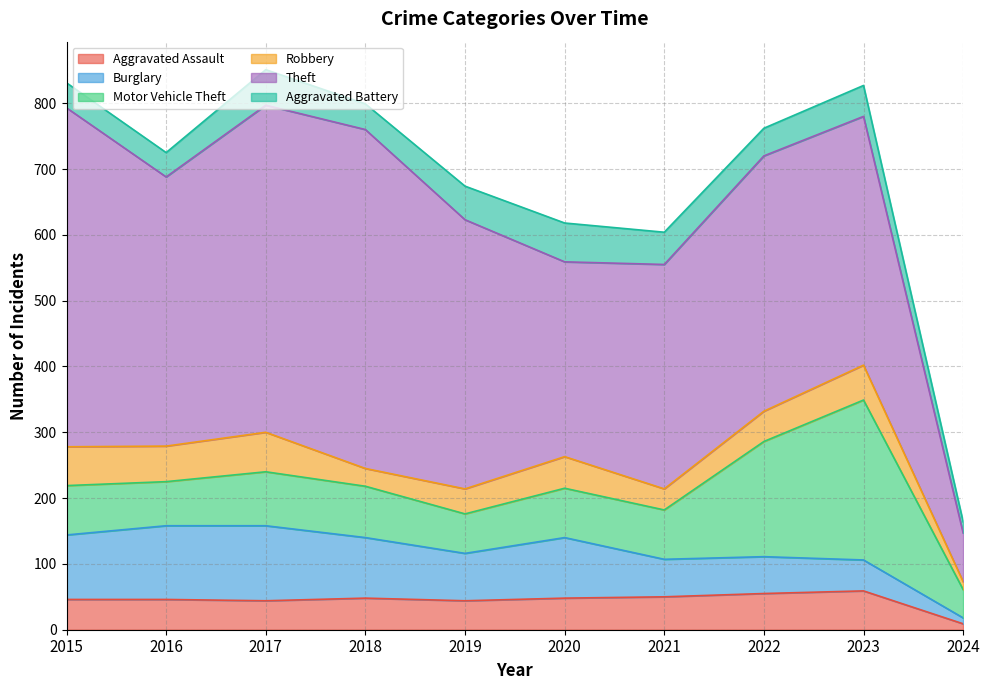

Read the Aggravated Assault value at 2023, to the nearest 5.

60